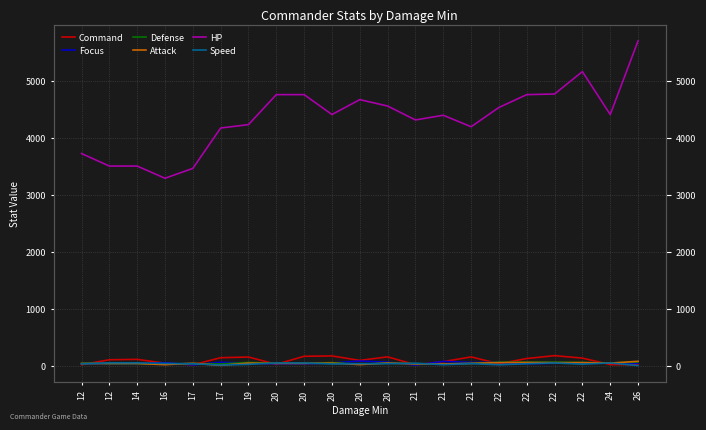

Count the number of categories in the chart.

21